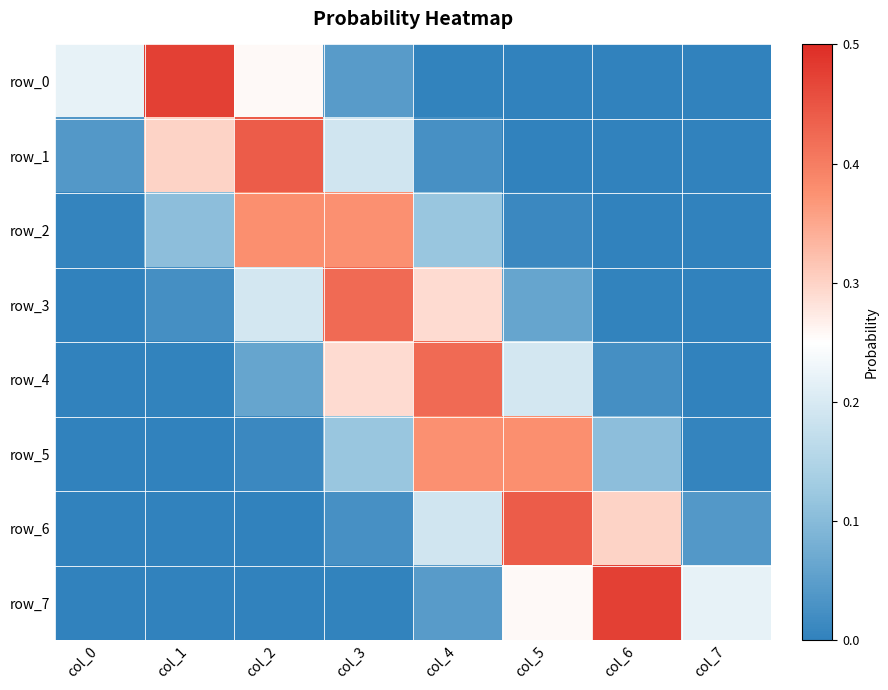

Rank the categories by row_2 value from lowest to highest.

col_7, col_6, col_0, col_5, col_1, col_4, col_3, col_2